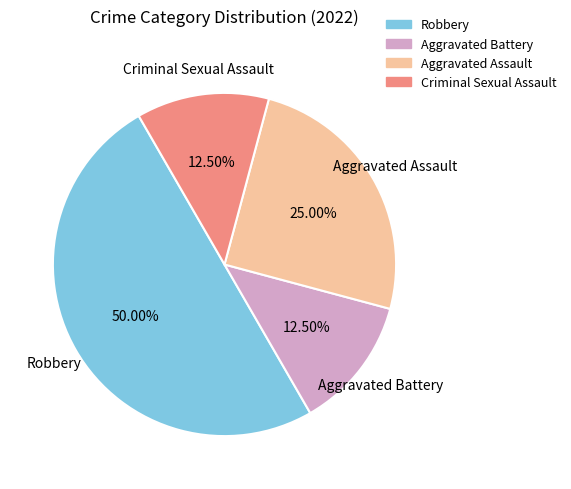

What is the largest slice in the pie chart?

Robbery